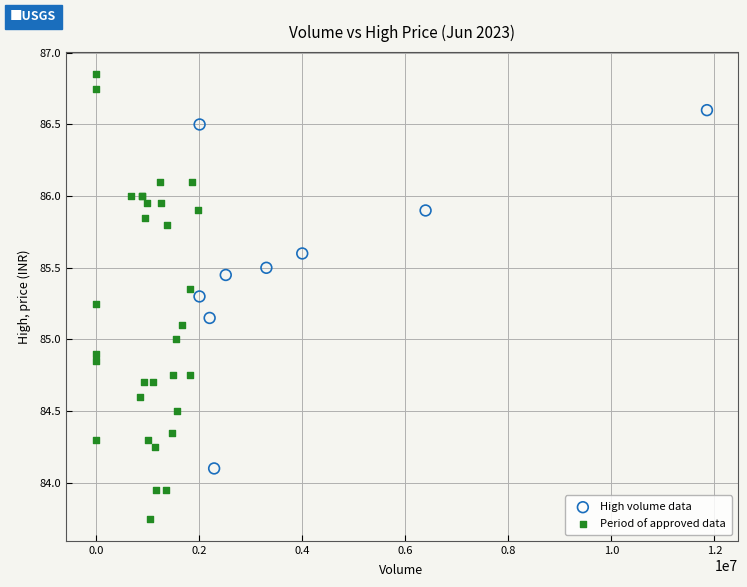

Which series reaches the maximum Y coordinate?

Period of approved data